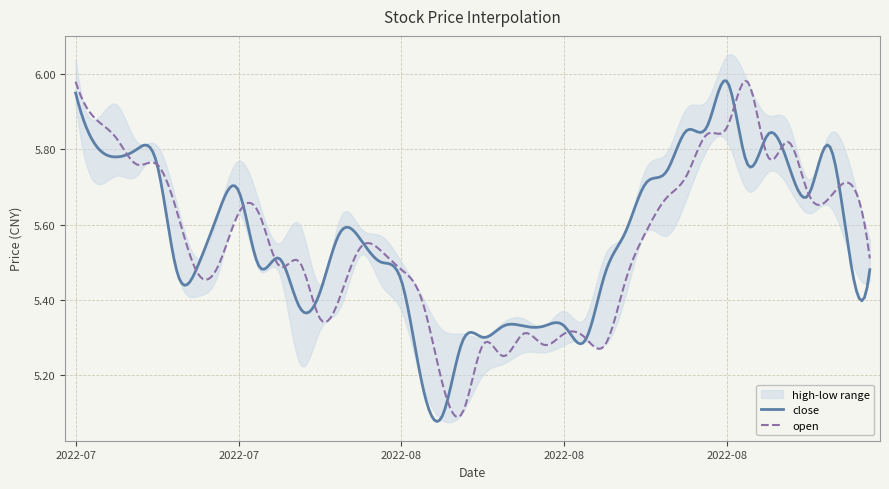

Reading right to left, transcribe all the data shown in this chart.

open: 2022-09-01=5.5	2022-08-31=5.7	2022-08-30=5.7	2022-08-29=5.7	2022-08-26=5.8	2022-08-25=5.8	2022-08-24=6.0	2022-08-23=5.9	2022-08-22=5.8	2022-08-19=5.7	2022-08-18=5.7	2022-08-17=5.6	2022-08-16=5.5	2022-08-15=5.3	2022-08-12=5.3	2022-08-11=5.3	2022-08-10=5.3	2022-08-09=5.3	2022-08-08=5.2	2022-08-05=5.3	2022-08-04=5.1	2022-08-03=5.2	2022-08-02=5.4	2022-08-01=5.5	2022-07-29=5.5	2022-07-28=5.5	2022-07-27=5.4	2022-07-26=5.3	2022-07-25=5.5	2022-07-22=5.5	2022-07-21=5.6	2022-07-20=5.6	2022-07-19=5.5	2022-07-18=5.5	2022-07-15=5.6	2022-07-14=5.8	2022-07-13=5.8	2022-07-12=5.8	2022-07-11=5.9	2022-07-08=6.0
close: 2022-09-01=5.5	2022-08-31=5.5	2022-08-30=5.8	2022-08-29=5.7	2022-08-26=5.8	2022-08-25=5.8	2022-08-24=5.8	2022-08-23=6.0	2022-08-22=5.9	2022-08-19=5.8	2022-08-18=5.7	2022-08-17=5.7	2022-08-16=5.6	2022-08-15=5.5	2022-08-12=5.3	2022-08-11=5.3	2022-08-10=5.3	2022-08-09=5.3	2022-08-08=5.3	2022-08-05=5.3	2022-08-04=5.3	2022-08-03=5.1	2022-08-02=5.2	2022-08-01=5.5	2022-07-29=5.5	2022-07-28=5.6	2022-07-27=5.6	2022-07-26=5.4	2022-07-25=5.4	2022-07-22=5.5	2022-07-21=5.5	2022-07-20=5.7	2022-07-19=5.6	2022-07-18=5.5	2022-07-15=5.5	2022-07-14=5.8	2022-07-13=5.8	2022-07-12=5.8	2022-07-11=5.8	2022-07-08=6.0
high: 2022-09-01=5.6	2022-08-31=5.8	2022-08-30=5.8	2022-08-29=5.7	2022-08-26=5.9	2022-08-25=5.9	2022-08-24=6.0	2022-08-23=6.0	2022-08-22=5.9	2022-08-19=5.9	2022-08-18=5.8	2022-08-17=5.8	2022-08-16=5.6	2022-08-15=5.5	2022-08-12=5.3	2022-08-11=5.4	2022-08-10=5.3	2022-08-09=5.3	2022-08-08=5.3	2022-08-05=5.3	2022-08-04=5.3	2022-08-03=5.3	2022-08-02=5.4	2022-08-01=5.5	2022-07-29=5.6	2022-07-28=5.6	2022-07-27=5.6	2022-07-26=5.4	2022-07-25=5.6	2022-07-22=5.5	2022-07-21=5.7	2022-07-20=5.8	2022-07-19=5.6	2022-07-18=5.5	2022-07-15=5.7	2022-07-14=5.8	2022-07-13=5.8	2022-07-12=5.9	2022-07-11=5.9	2022-07-08=6.0
low: 2022-09-01=5.5	2022-08-31=5.5	2022-08-30=5.7	2022-08-29=5.6	2022-08-26=5.7	2022-08-25=5.7	2022-08-24=5.7	2022-08-23=5.8	2022-08-22=5.8	2022-08-19=5.7	2022-08-18=5.6	2022-08-17=5.6	2022-08-16=5.4	2022-08-15=5.3	2022-08-12=5.3	2022-08-11=5.3	2022-08-10=5.3	2022-08-09=5.3	2022-08-08=5.2	2022-08-05=5.2	2022-08-04=5.1	2022-08-03=5.1	2022-08-02=5.2	2022-08-01=5.4	2022-07-29=5.4	2022-07-28=5.5	2022-07-27=5.4	2022-07-26=5.3	2022-07-25=5.2	2022-07-22=5.5	2022-07-21=5.5	2022-07-20=5.6	2022-07-19=5.5	2022-07-18=5.4	2022-07-15=5.5	2022-07-14=5.8	2022-07-13=5.7	2022-07-12=5.7	2022-07-11=5.7	2022-07-08=5.9